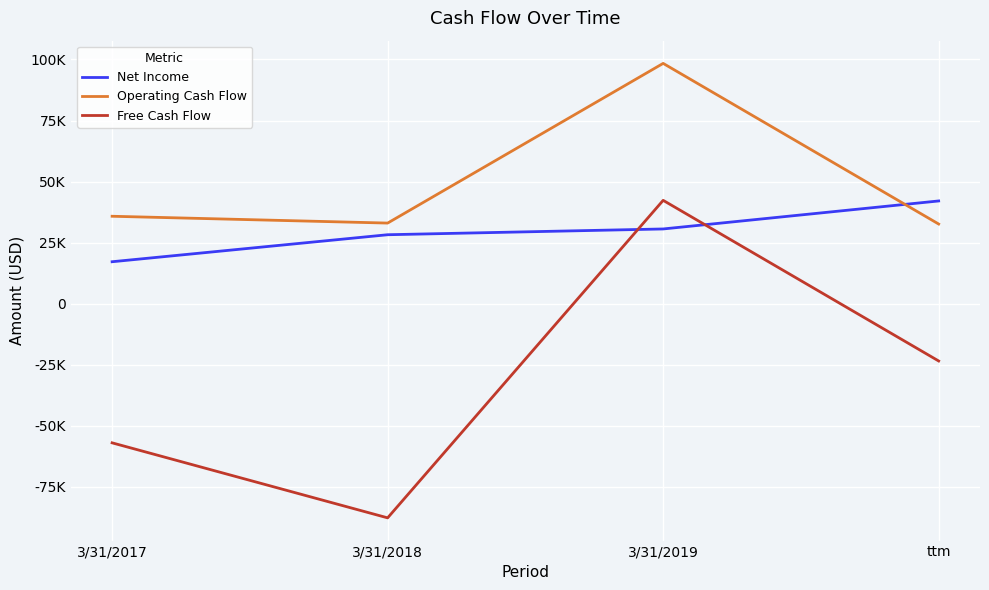

What is the difference between the maximum and minimum values in the Net Income series?

24889